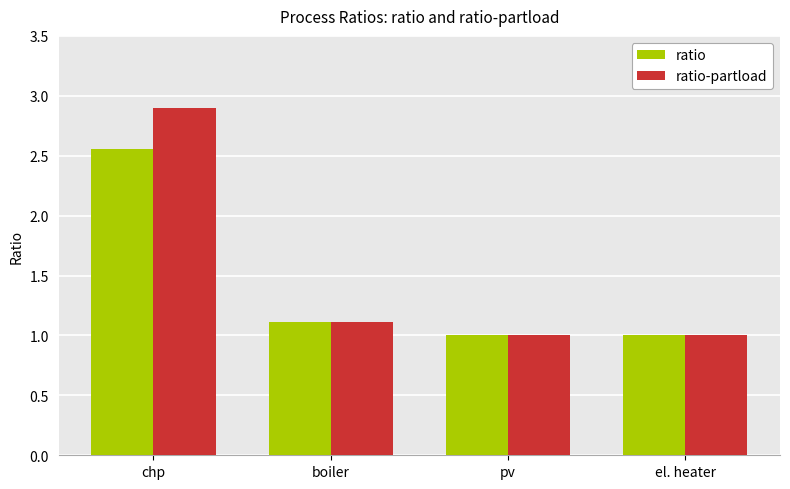

What is the difference between the second highest and second lowest values in the ratio series?

0.1